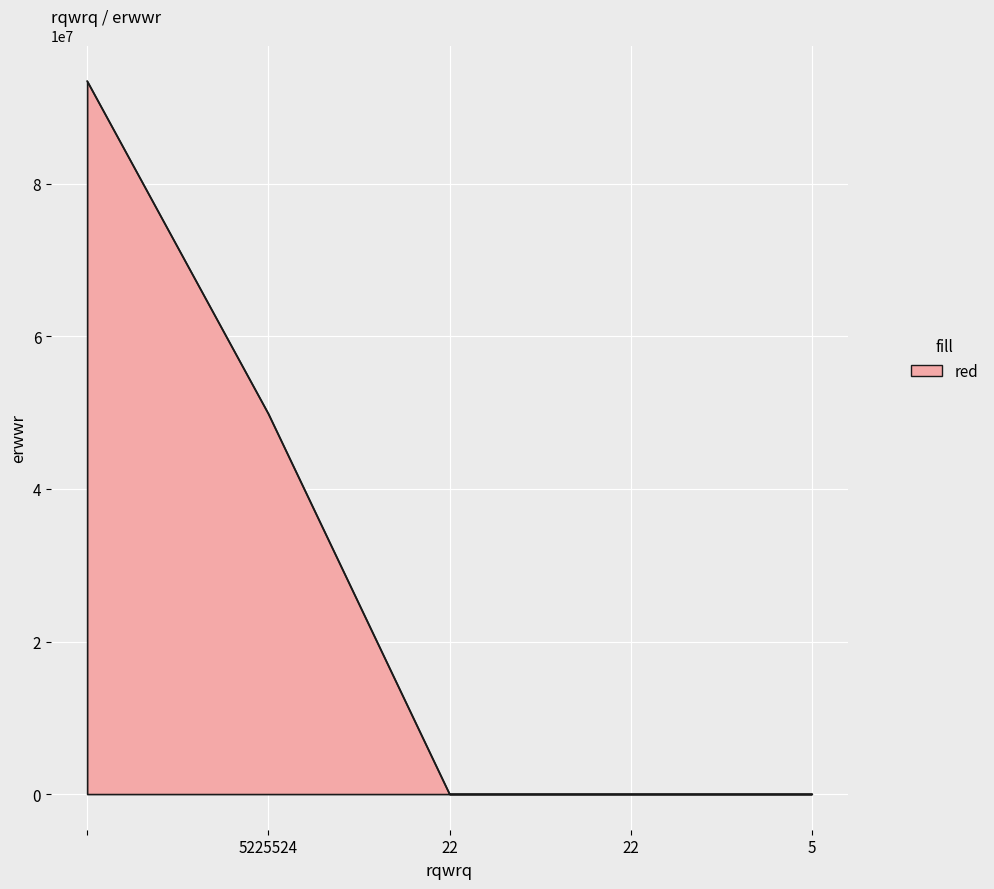

True or false: there are more than 2 points higher than both neighbors.

False